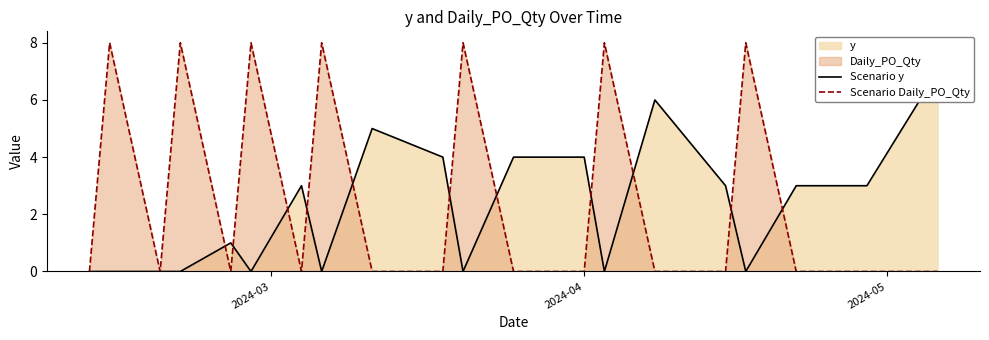

What is the maximum value for Scenario Daily_PO_Qty?

8